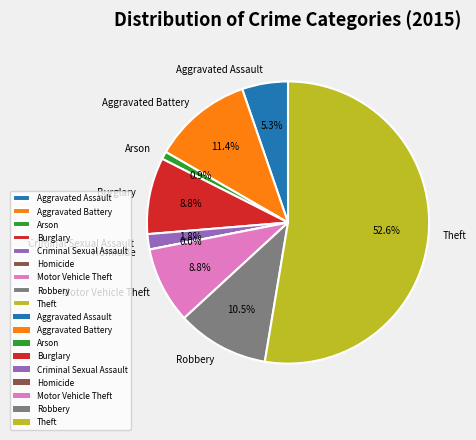

Which category accounts for the majority?

Theft